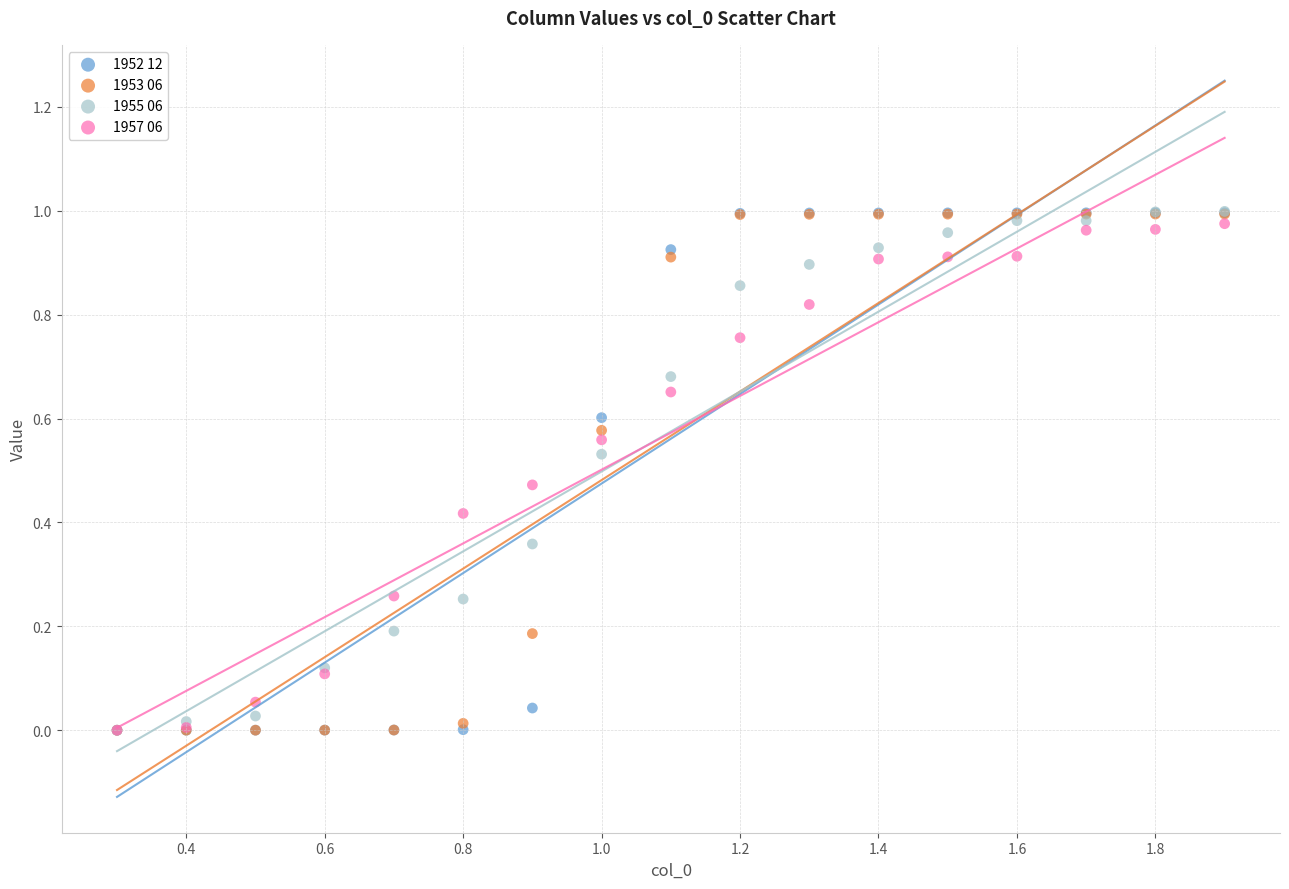

What are all the series names shown in the legend?

1952 12, 1953 06, 1955 06, 1957 06